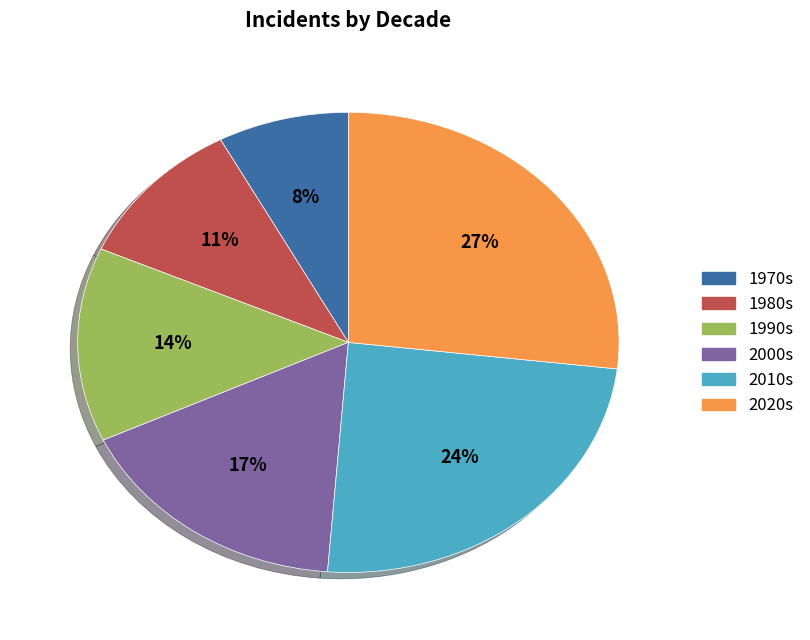

How many slices are in this pie chart?

6